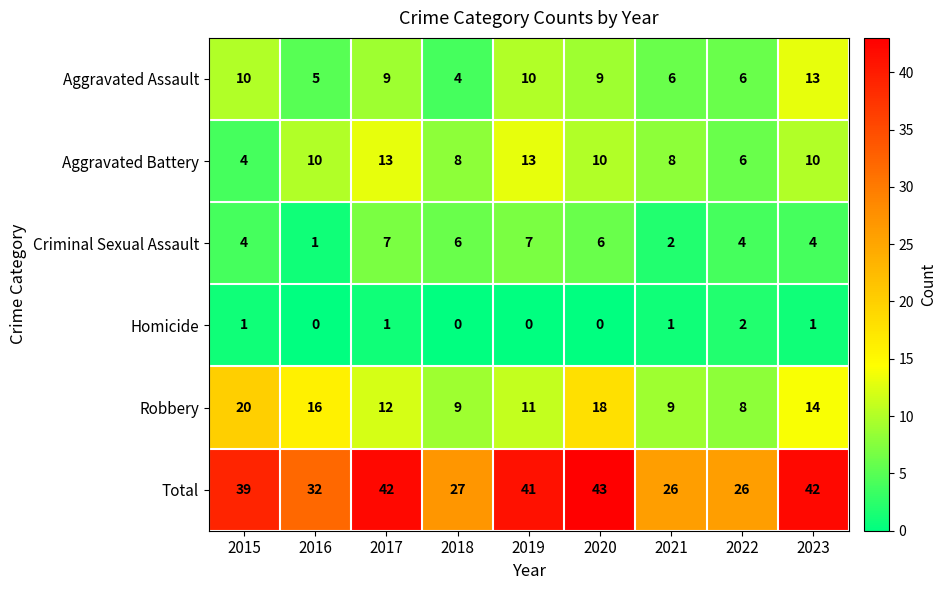

Which series changed the most between 2018 and 2019?

Total